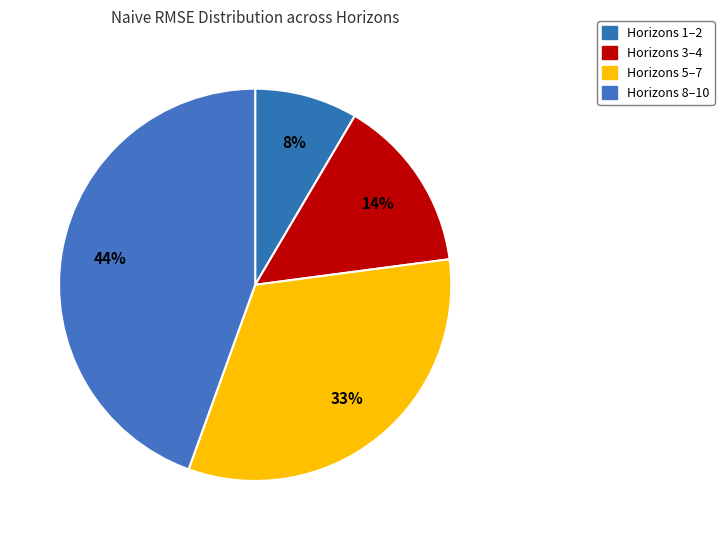

Count the number of slices in the pie.

4